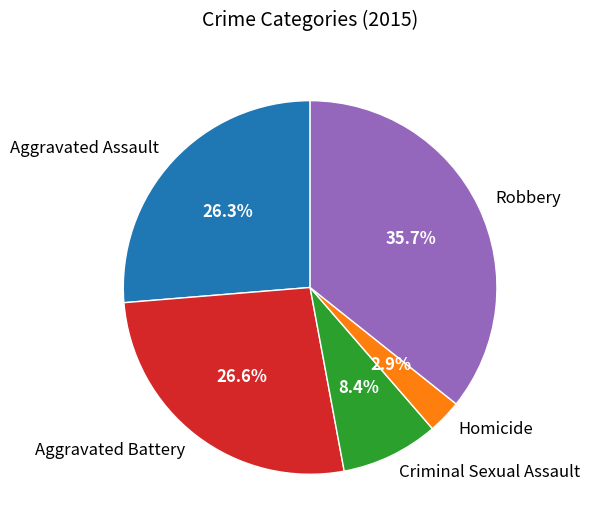

Is there a majority slice in this chart?

No